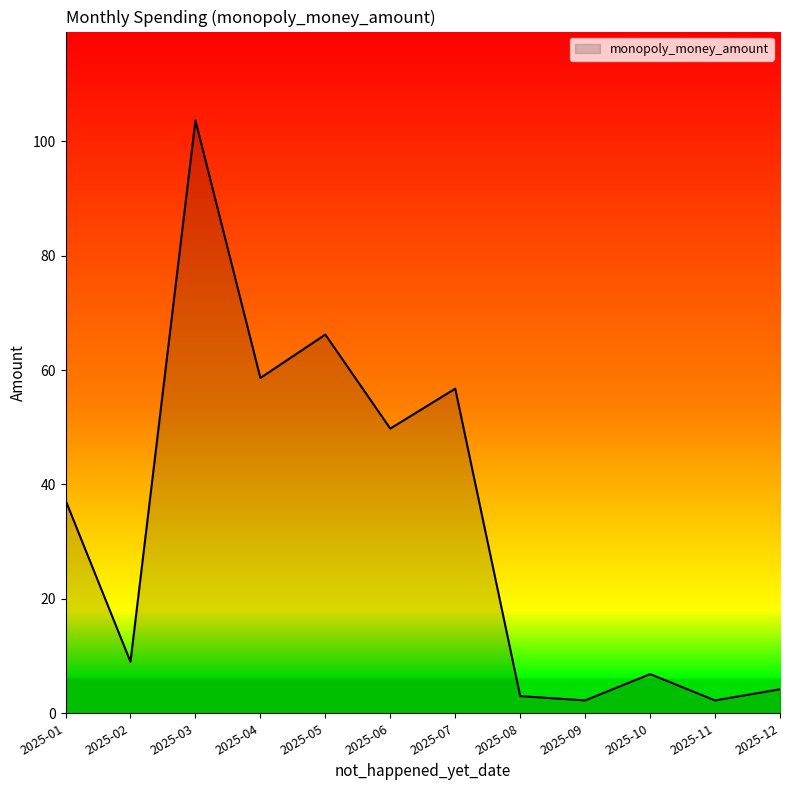

Where is the first local minimum?

2025-02